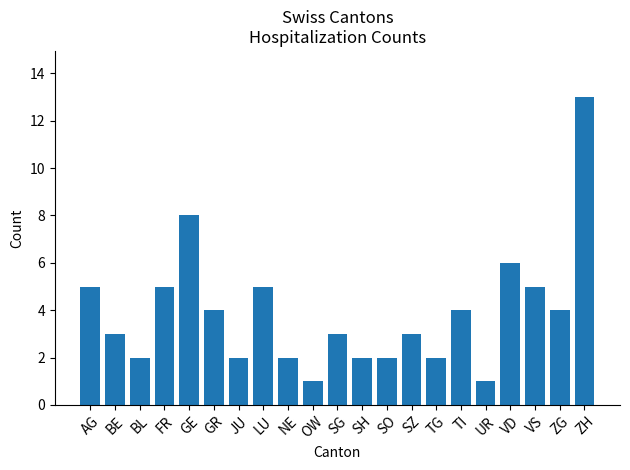

Does the chart contain stacked bars?

No